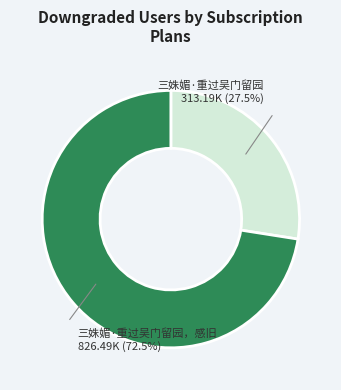

Does any single category account for the majority?

Yes